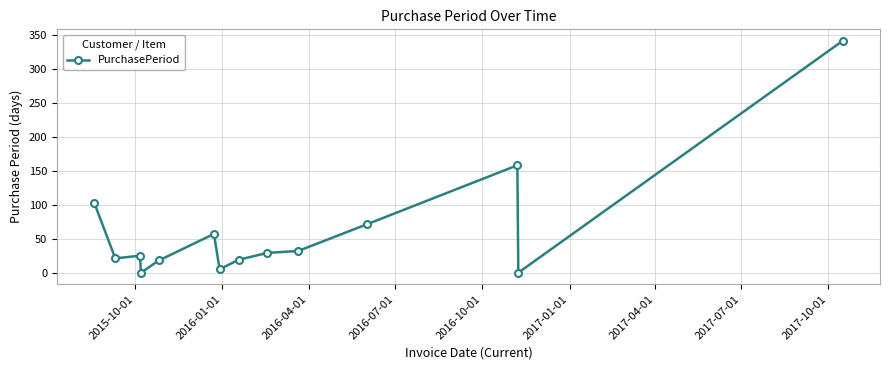

What is the maximum value shown in the chart?

342